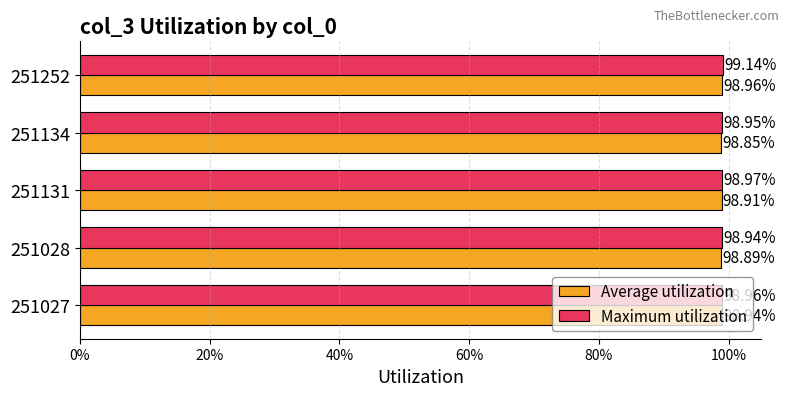

What are all the series names shown in the legend?

Average utilization, Maximum utilization